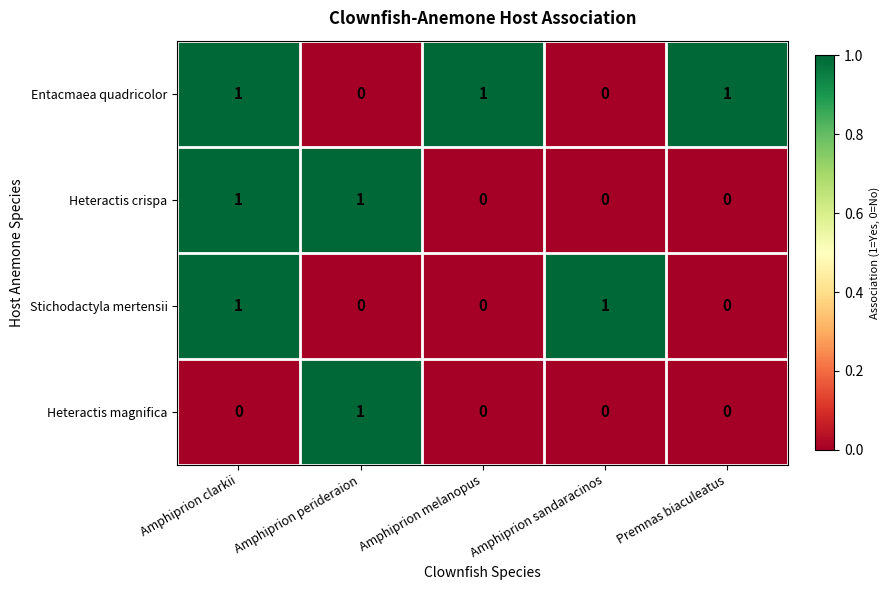

At how many categories does at least one series exceed 0?

5